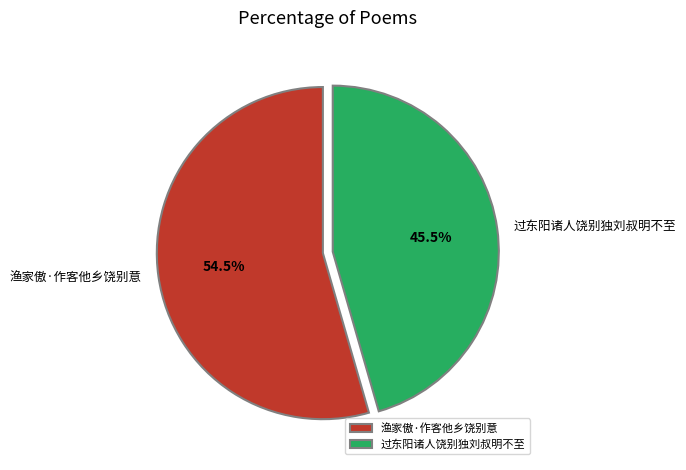

Approximately how many times larger is the value at 渔家傲·作客他乡饶别意 compared to 过东阳诸人饶别独刘叔明不至?

1.2